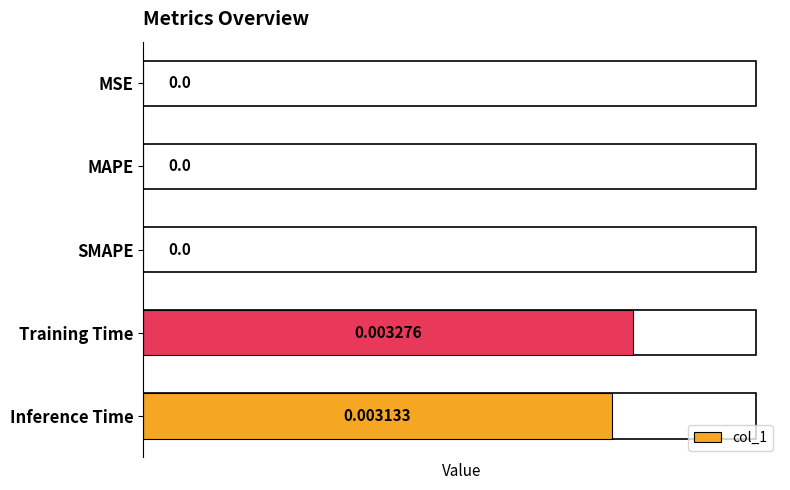

Which label corresponds to the largest value in the chart?

Training Time